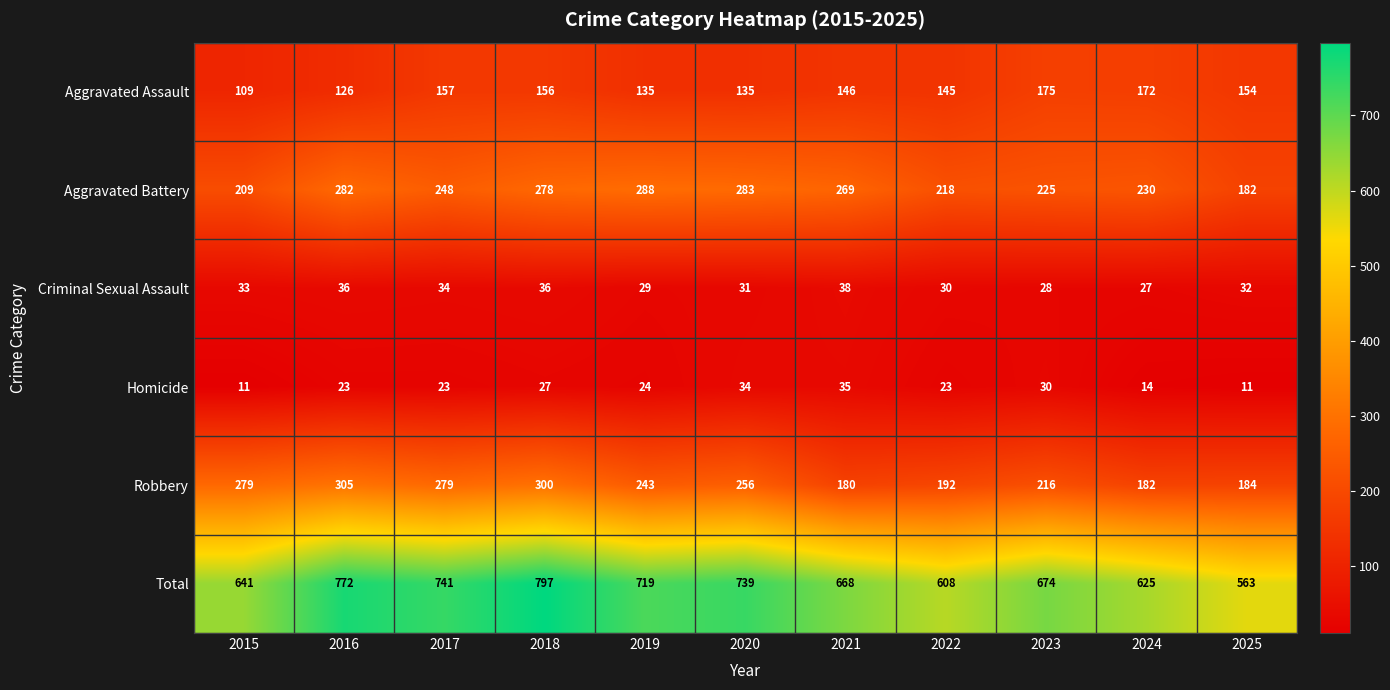

Which series has the largest range (max minus min)?

Total